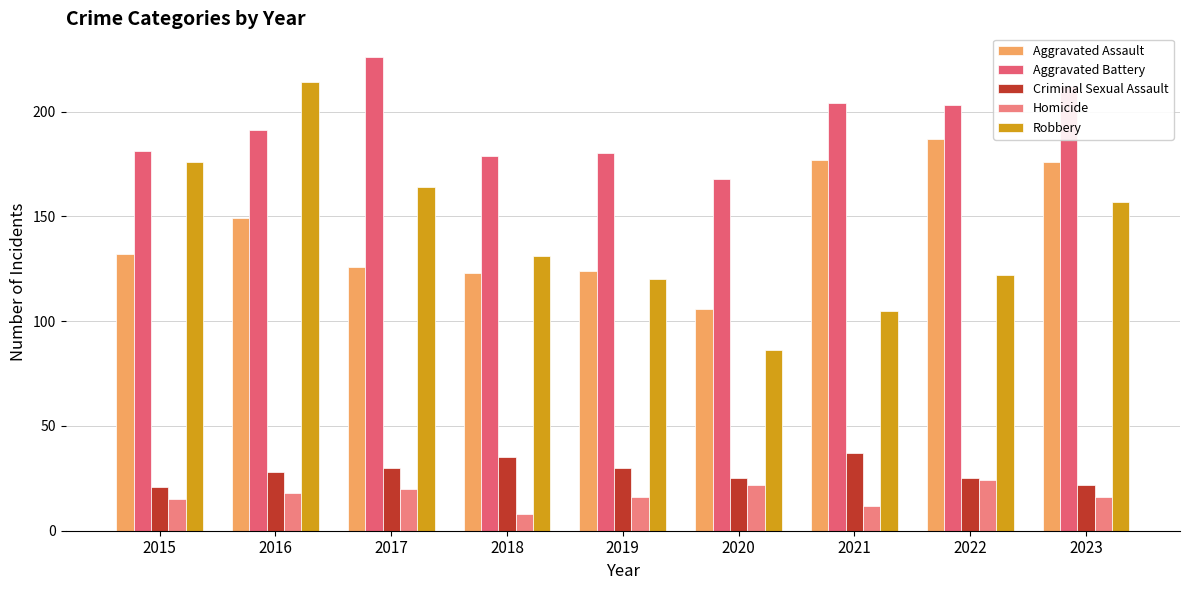

Rank the series by their maximum value, from lowest to highest.

Homicide, Criminal Sexual Assault, Aggravated Assault, Robbery, Aggravated Battery